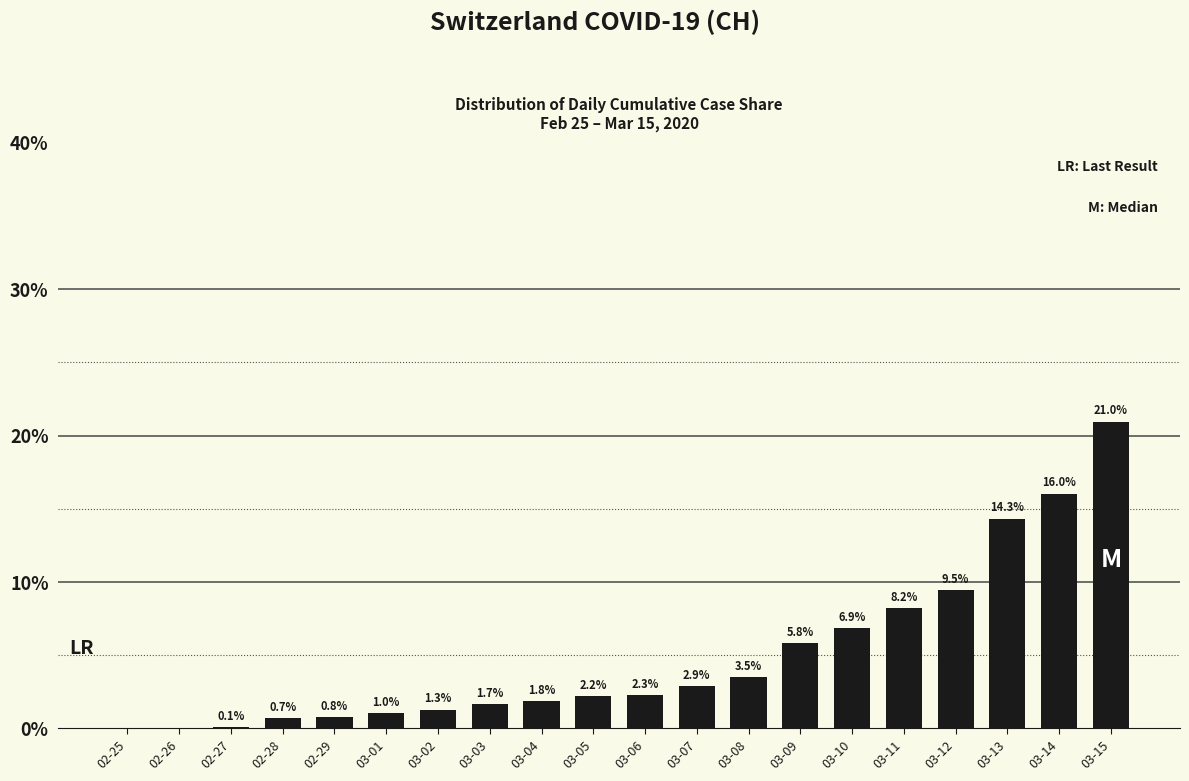

At which label does the data first exceed 2?

03-05